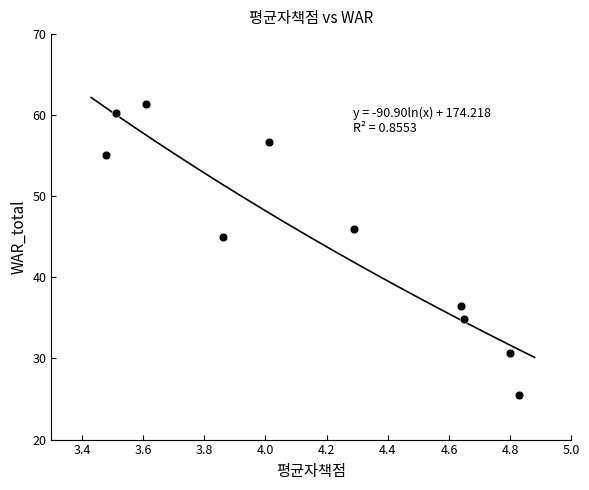

What Y value in the scatter plot is closest to 43?

45.0